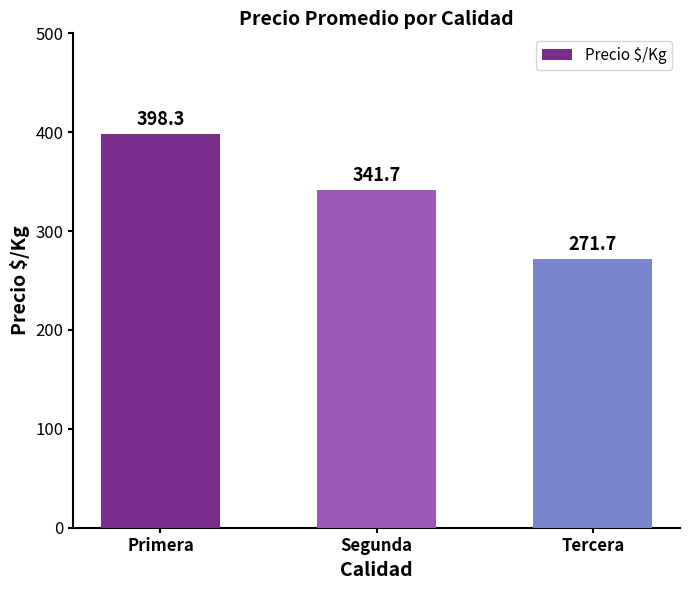

True or false: the data shows 367.8 at Tercera.

False